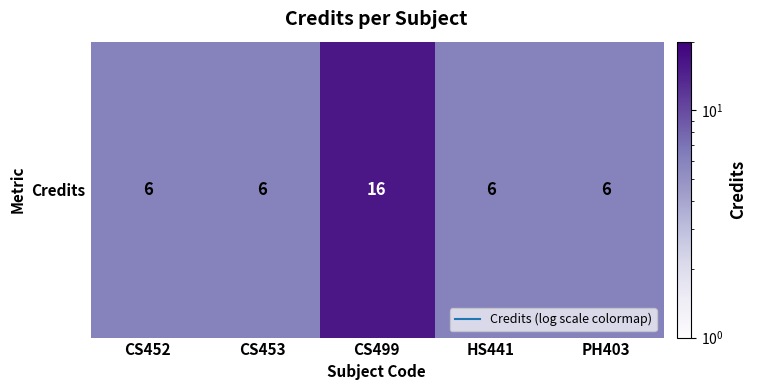

What value does the data have at CS453, to the nearest 10?

10